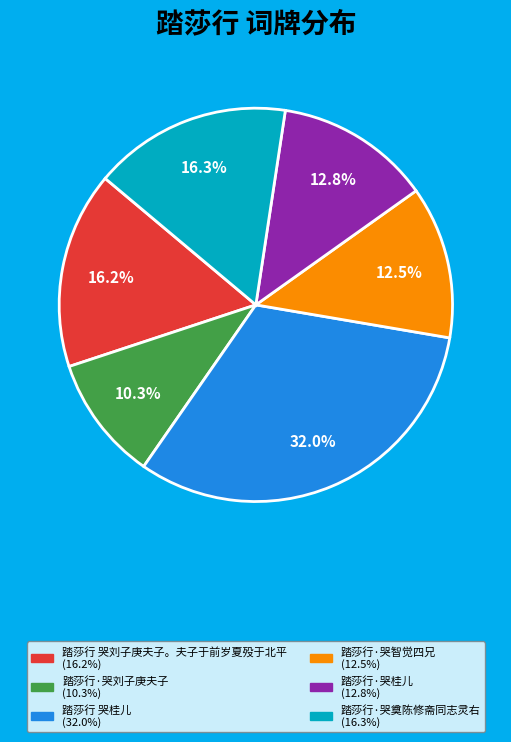

Combined, do 踏莎行·哭奠陈修斋同志灵右 and 踏莎行·哭智觉四兄 account for over 50%?

No